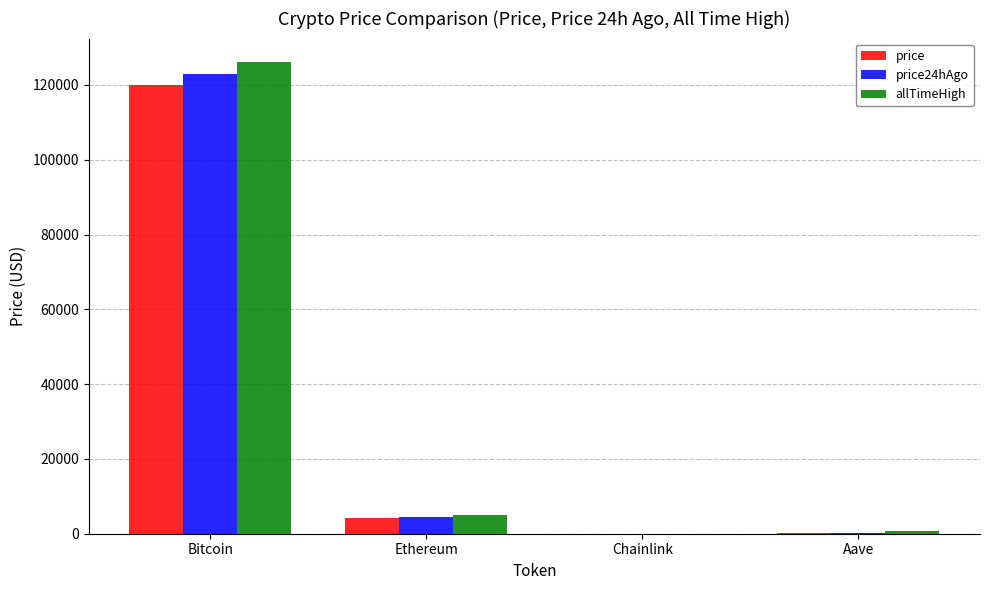

Is it true that price24hAgo equals 164858.6 at Bitcoin?

False